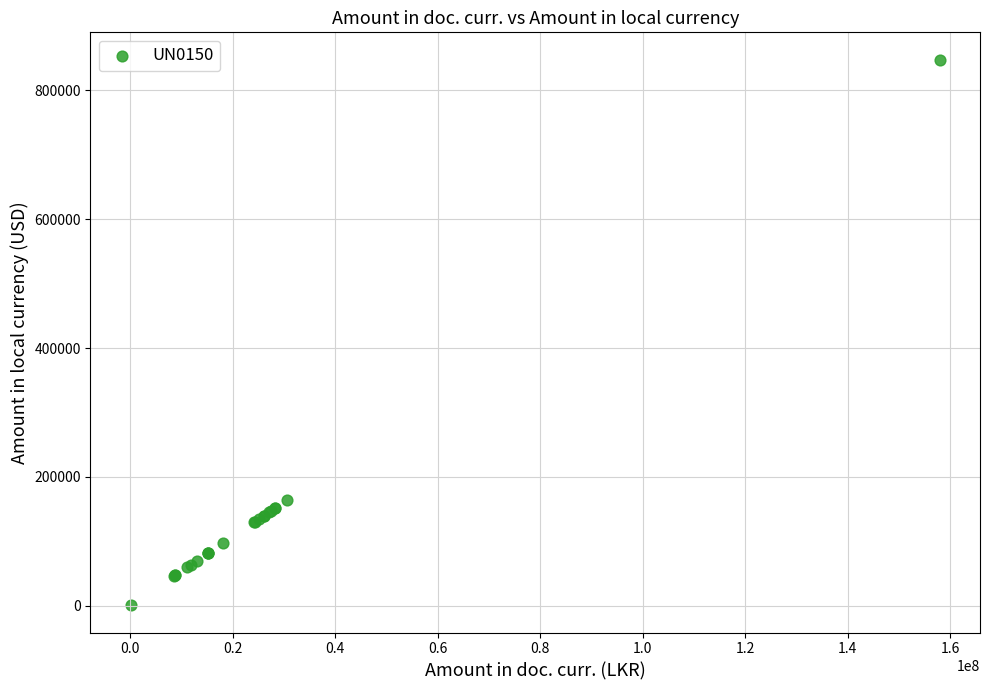

What Y value in the scatter plot is closest to 424355?

164325.0